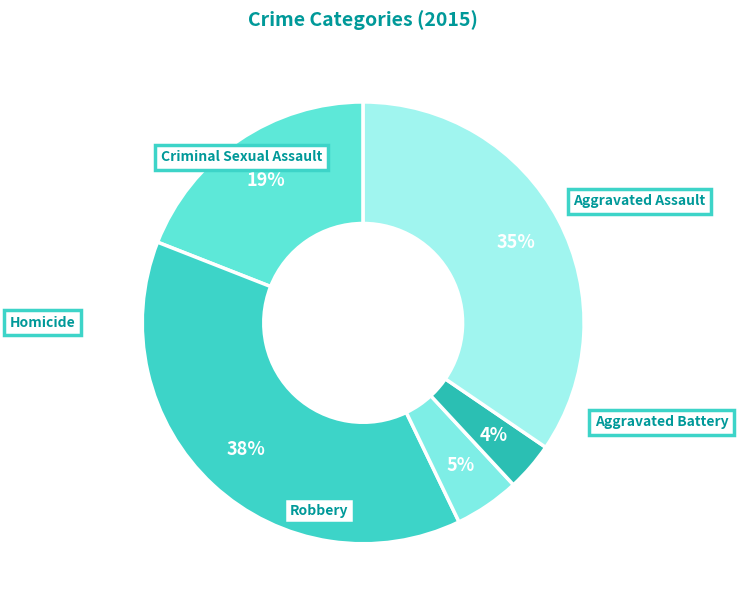

To the nearest percent, what is the average slice percentage?

20%